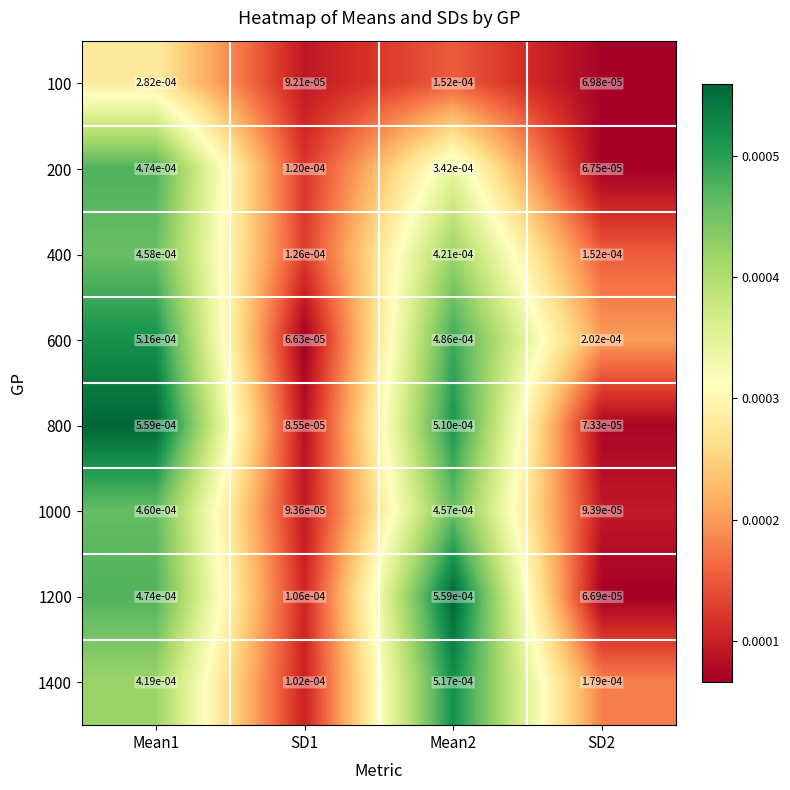

Is the value of 200 at SD2 greater than the value of 1000 at SD1?

No